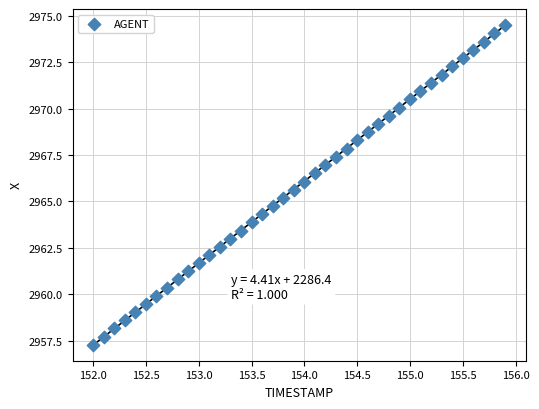

What is the range of X values (max minus min)?

3.9